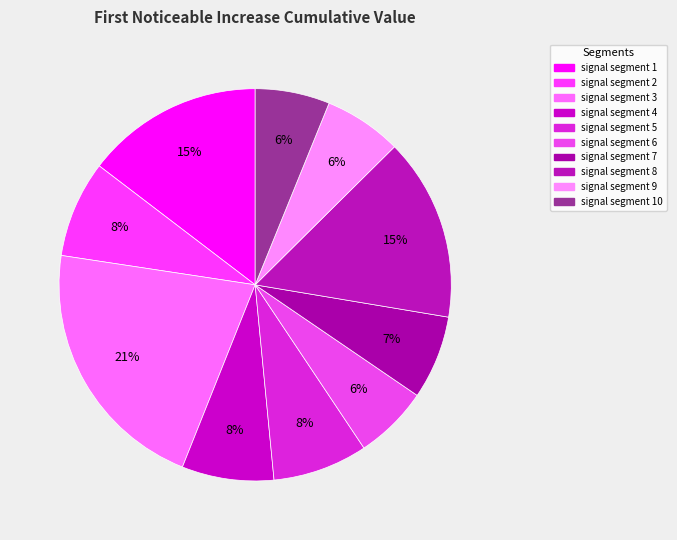

Combined, do signal segment 1 and signal segment 6 account for over 50%?

No